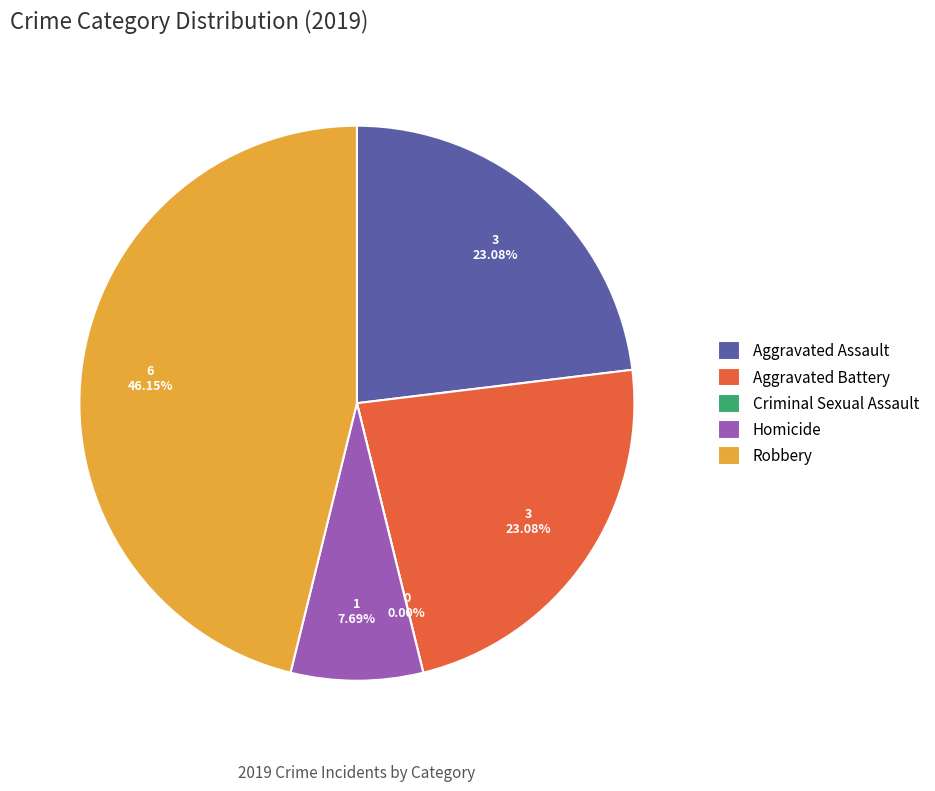

Does any single category account for the majority?

No